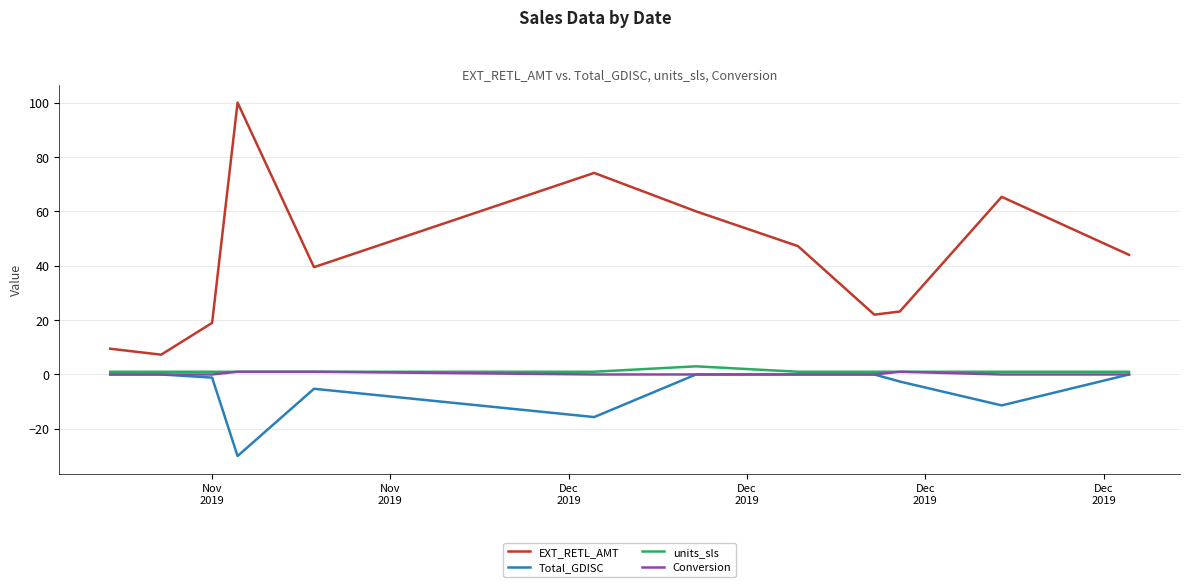

At how many categories does at least one series exceed 72?

2